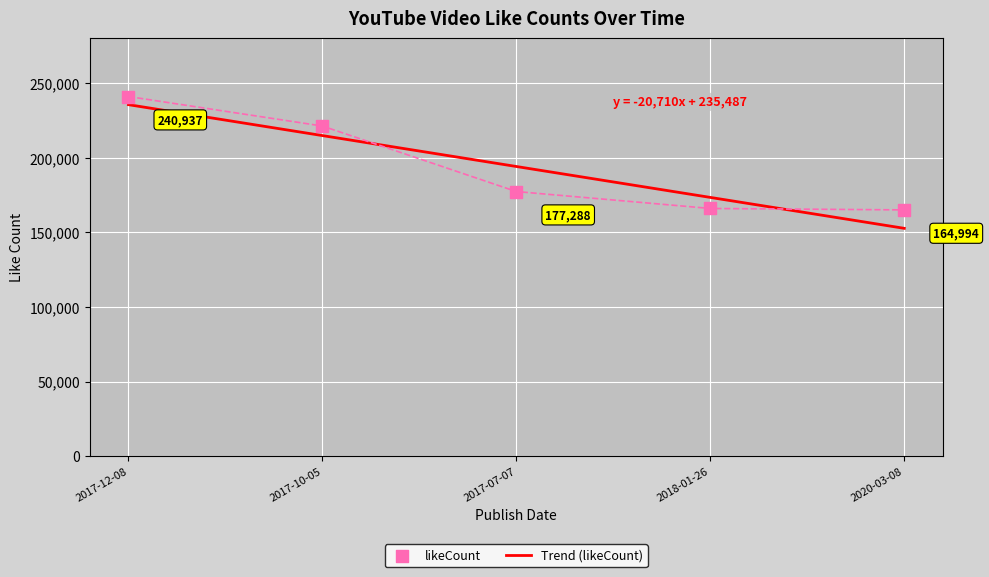

Which has a higher value, 2017-10-05 or 2020-03-08?

2017-10-05